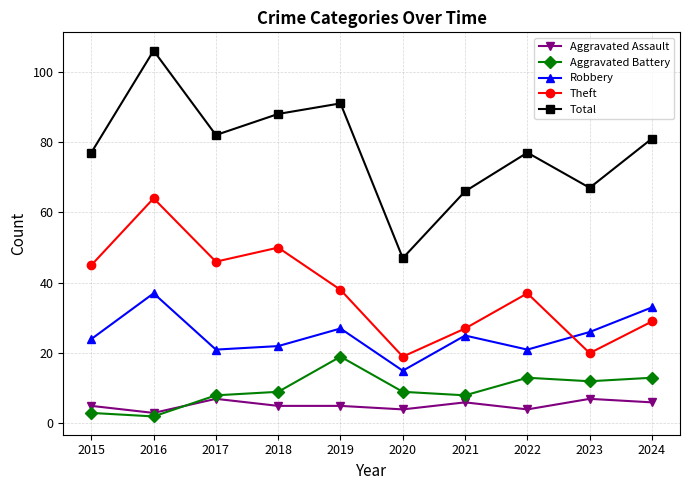

Which category has the lowest value in the Total series?

2020